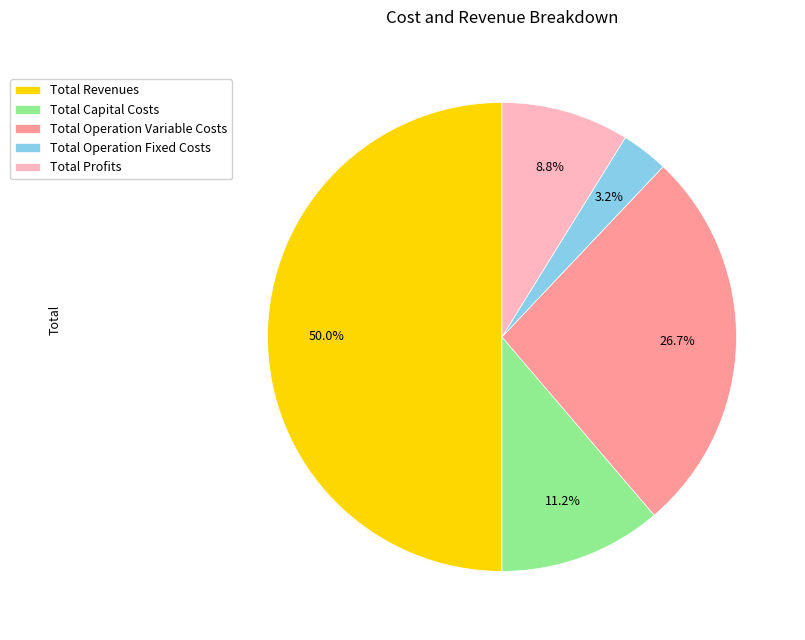

To the nearest percent, what is the combined percentage of Total Operation Fixed Costs and Total Revenues?

53%